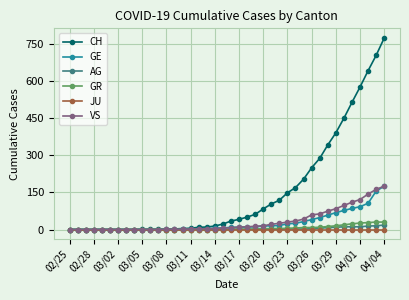

Which series has the largest range (max minus min)?

CH